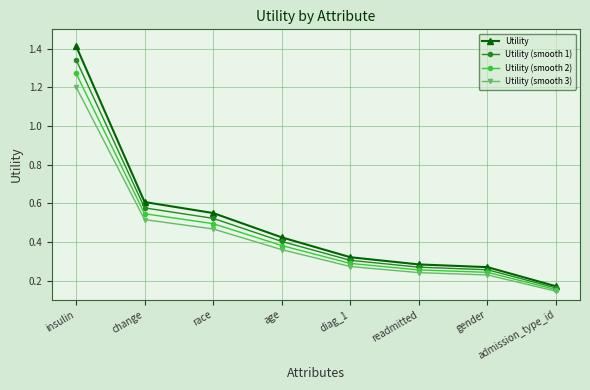

List the series in order of their peak value, highest first.

Utility, Utility (smooth 1), Utility (smooth 2), Utility (smooth 3)